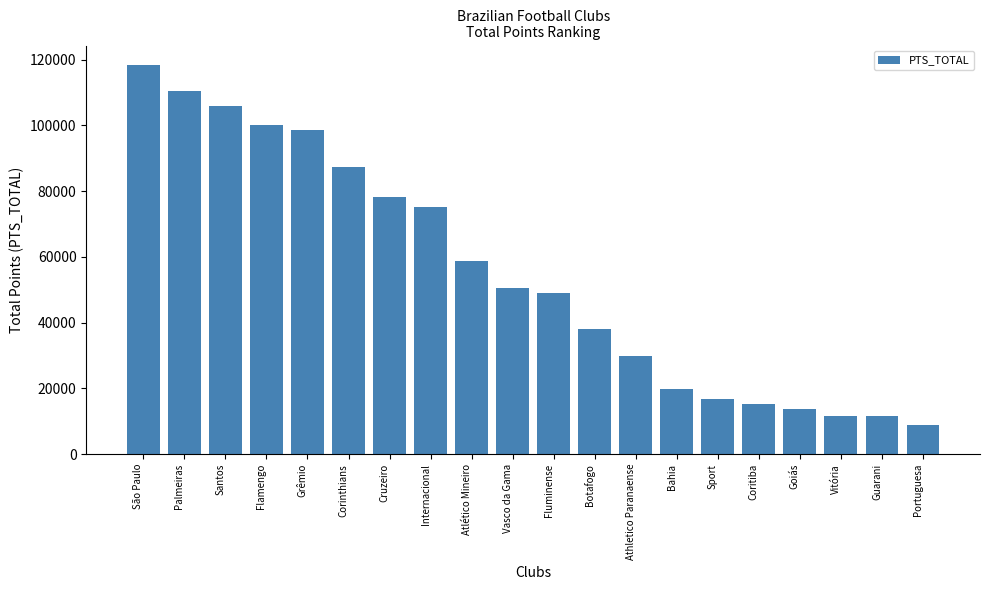

What is the label of the 9th bar from the right?

Botafogo